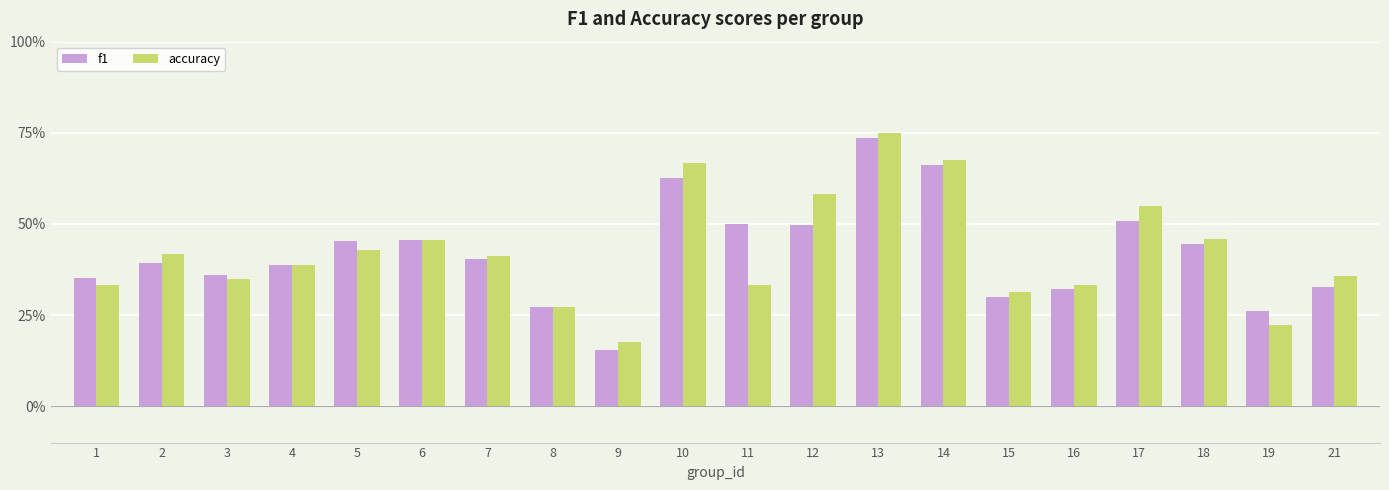

What is the sum of the f1 values at 11 and 4?

0.9